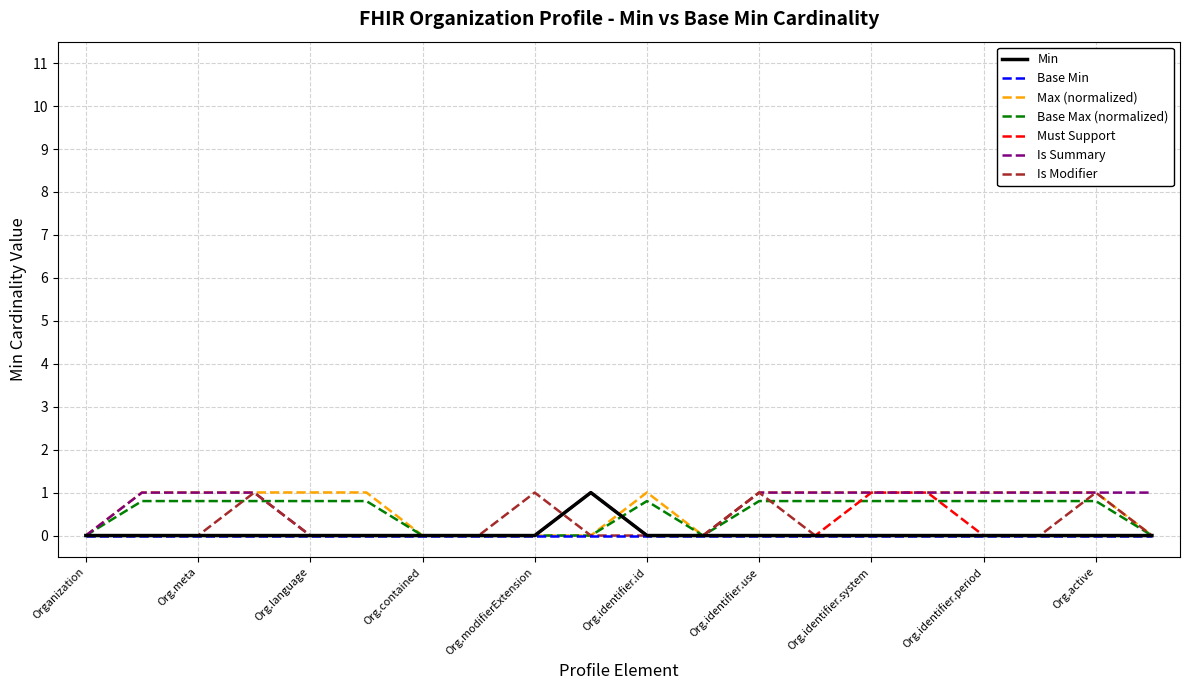

What is the highest value of the Is Summary series?

1.0